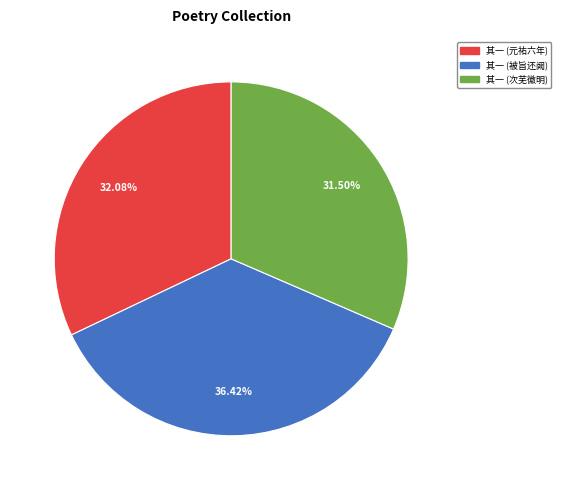

Is there any slice that represents more than half of the pie?

No